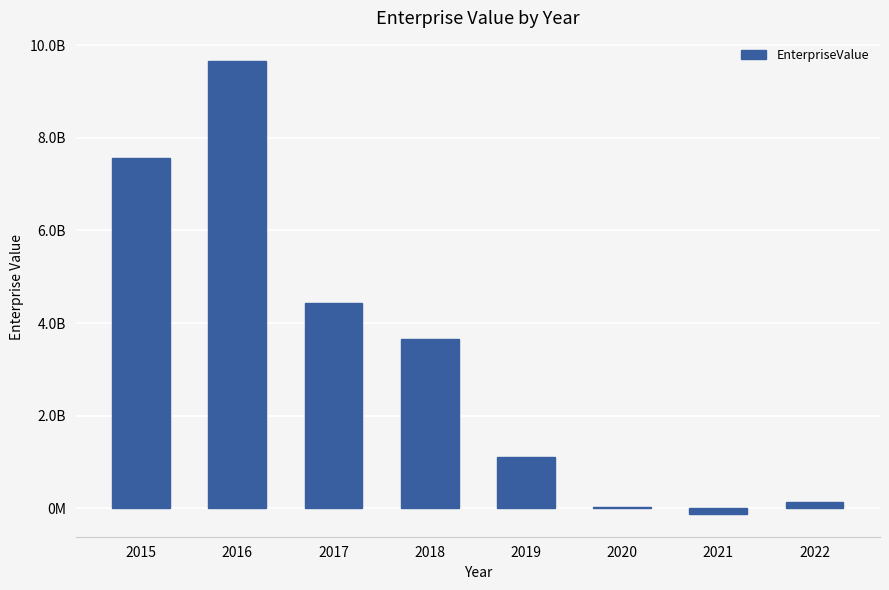

Reading left to right, list all the values displayed in this chart.

7560439428.1	9667989349.6	4427323369.0	3647515132.7	1111147106.8	36939900.0	-124049907.6	139446784.7